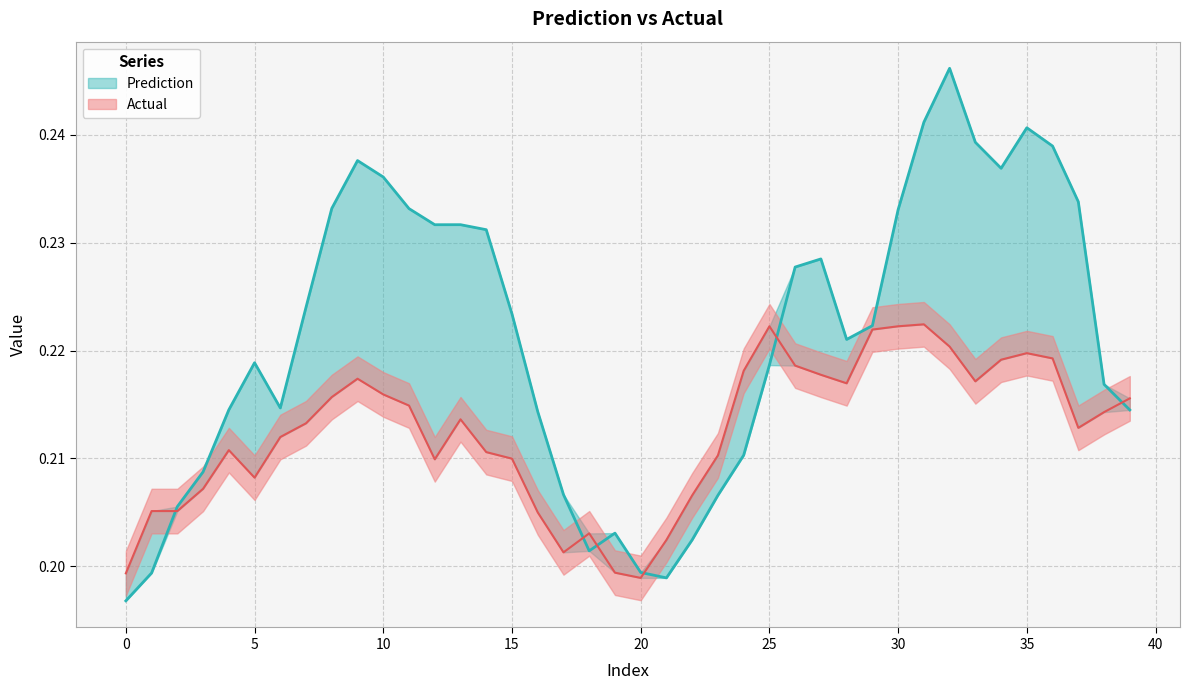

What is the maximum value shown in the chart?

0.2